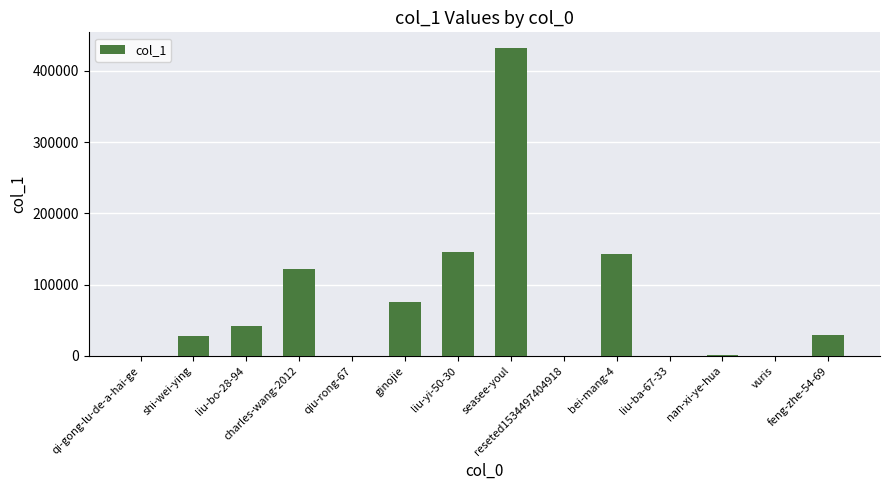

What is the change in value from reseted1534497404918 to bei-mang-4?

+143024